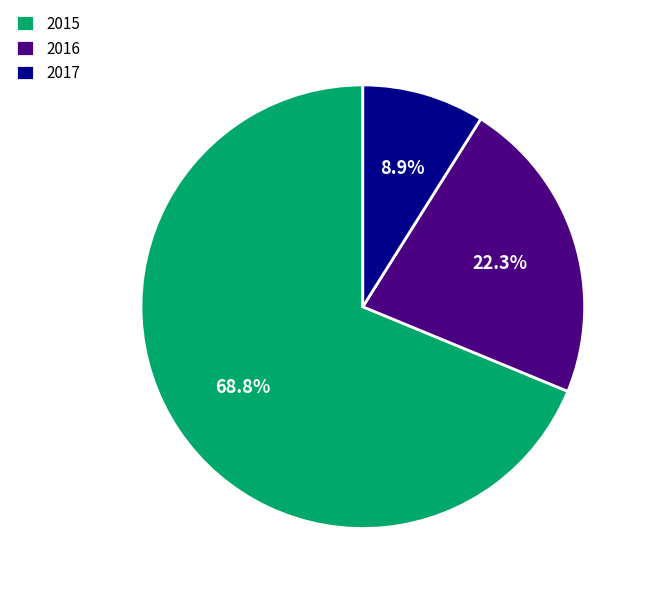

What is the smallest slice in the pie chart?

2017